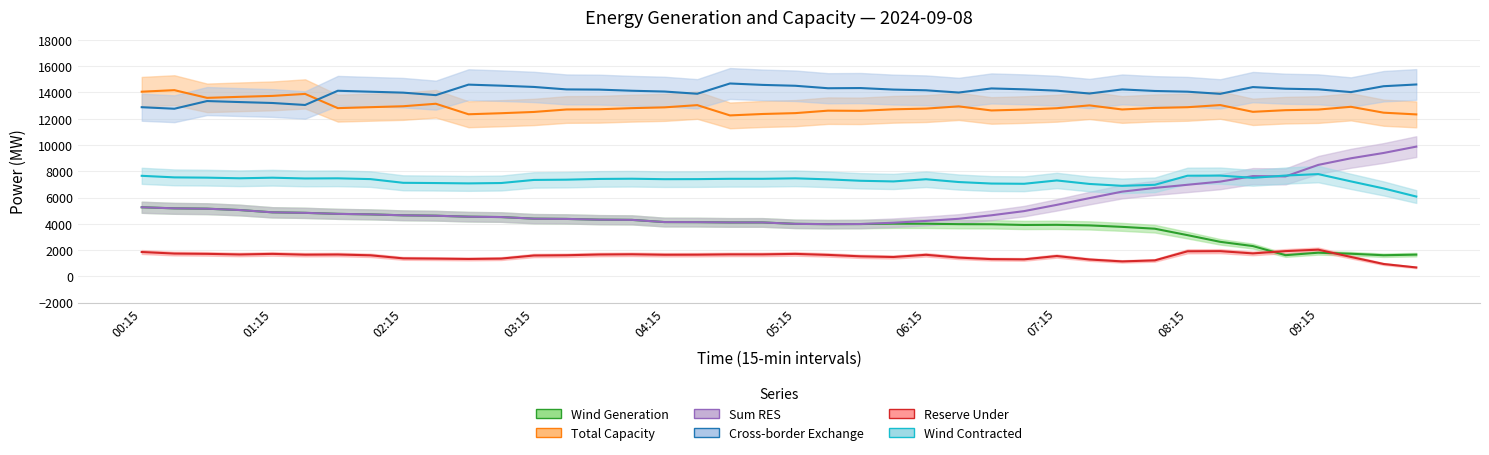

Which category has the highest value across all series?

04:45